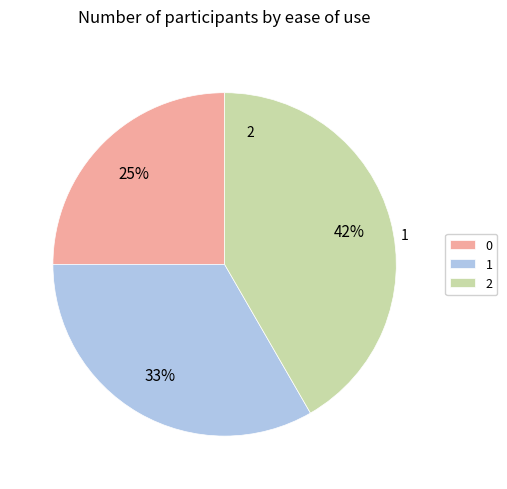

Which category has the biggest portion of the pie?

2